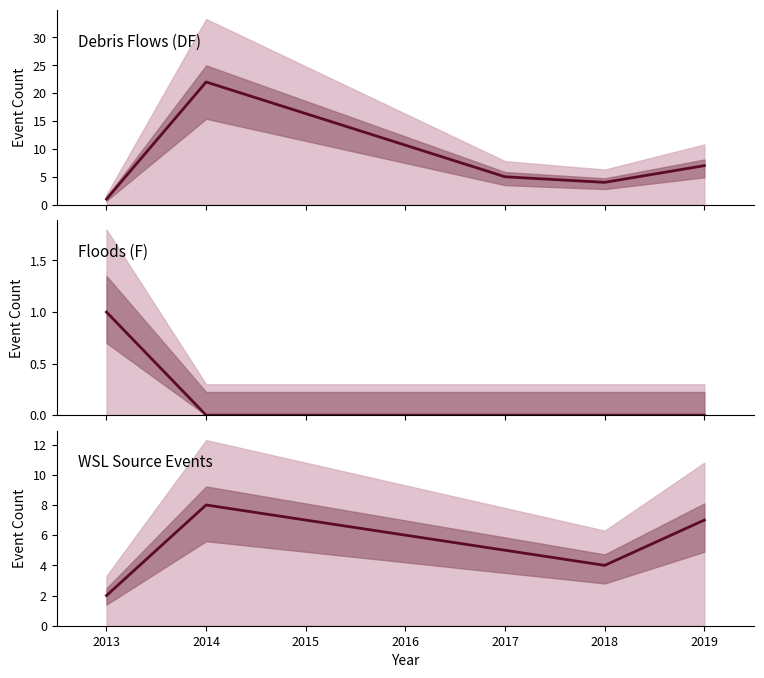

Is it true that Floods (F) equals 0 at 2017?

True